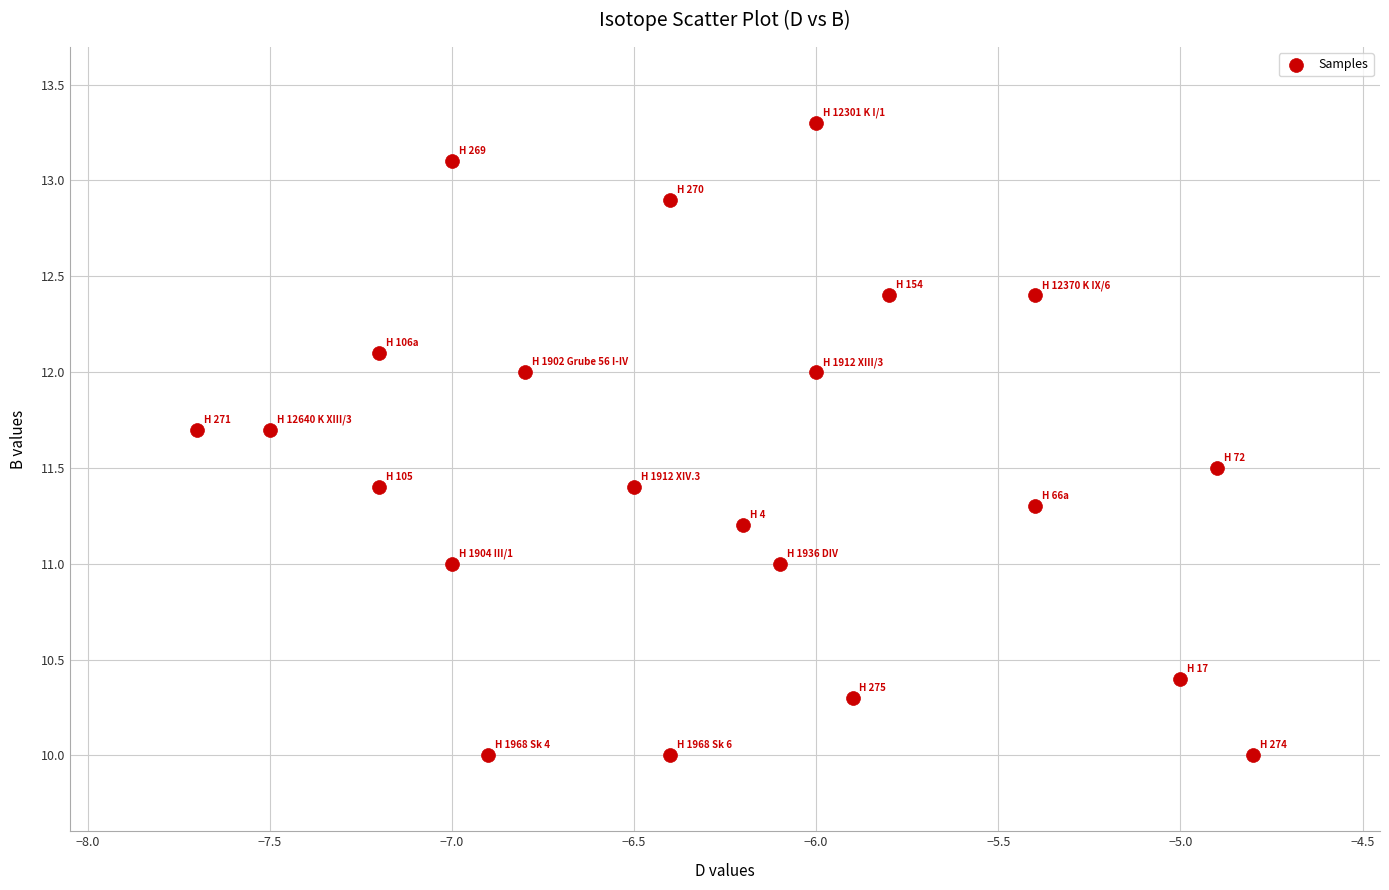

What is the range of X values (max minus min)?

2.9